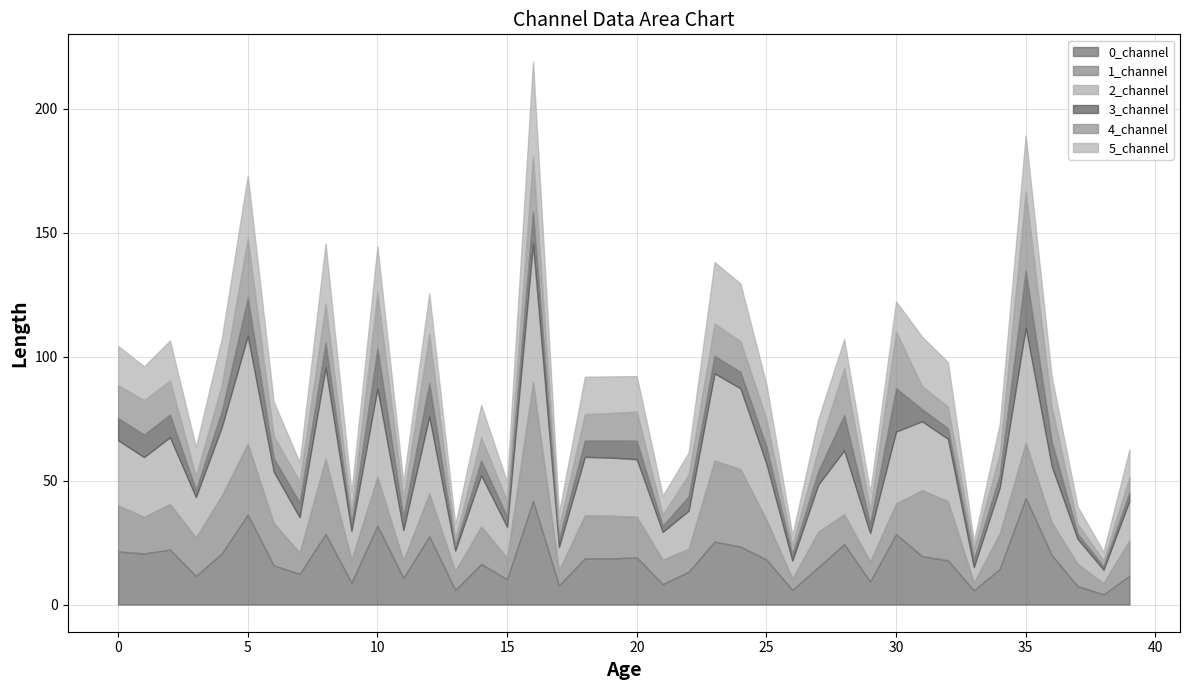

What is the difference between the second highest and minimum values in the 5_channel series?

22.3